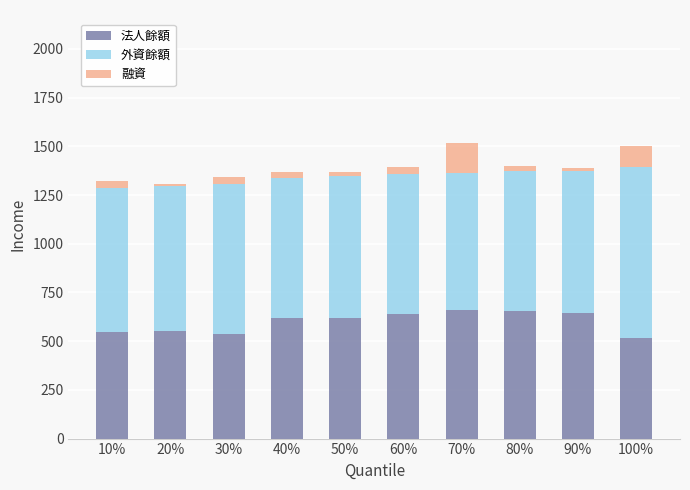

What is the maximum value for 法人餘額?

660.0